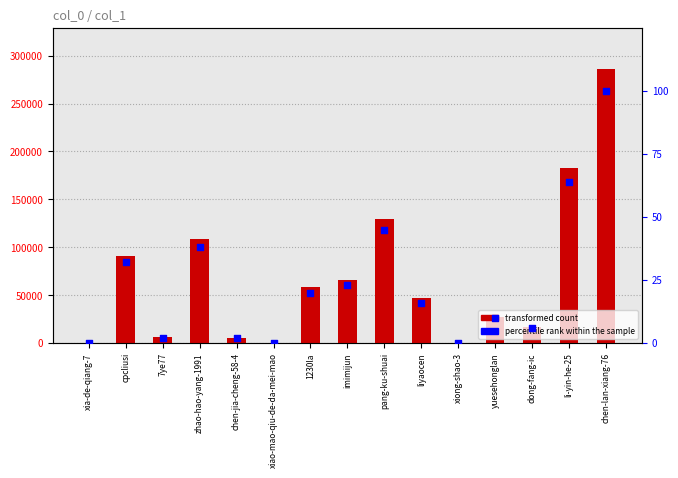

At how many categories does at least one series exceed 100093?

4